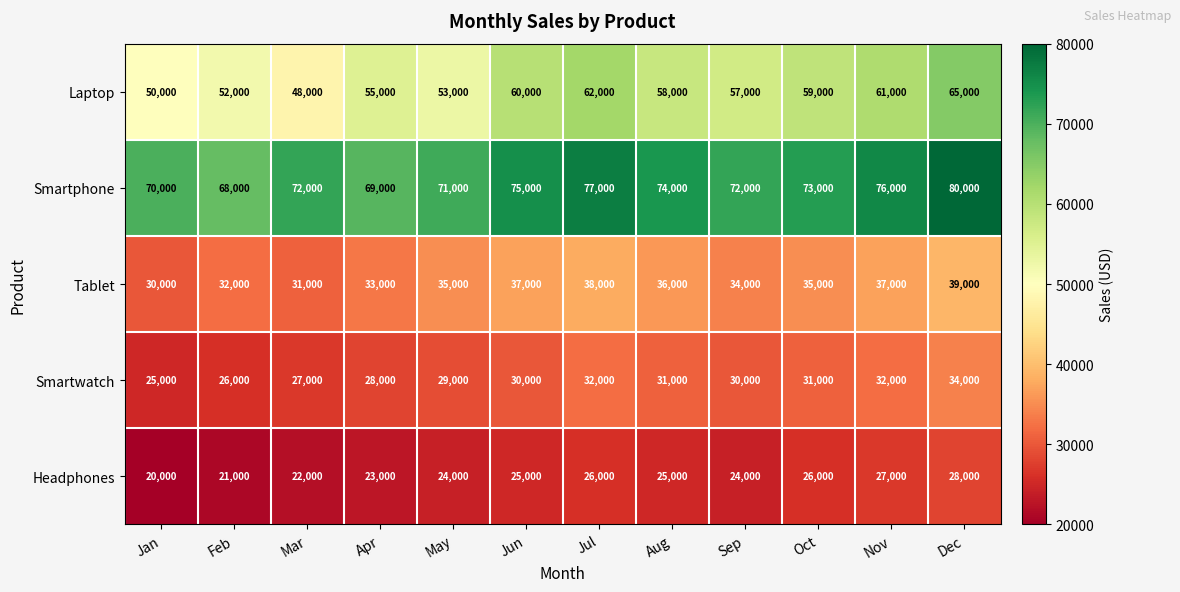

At which label does Laptop first exceed 58000?

Jun